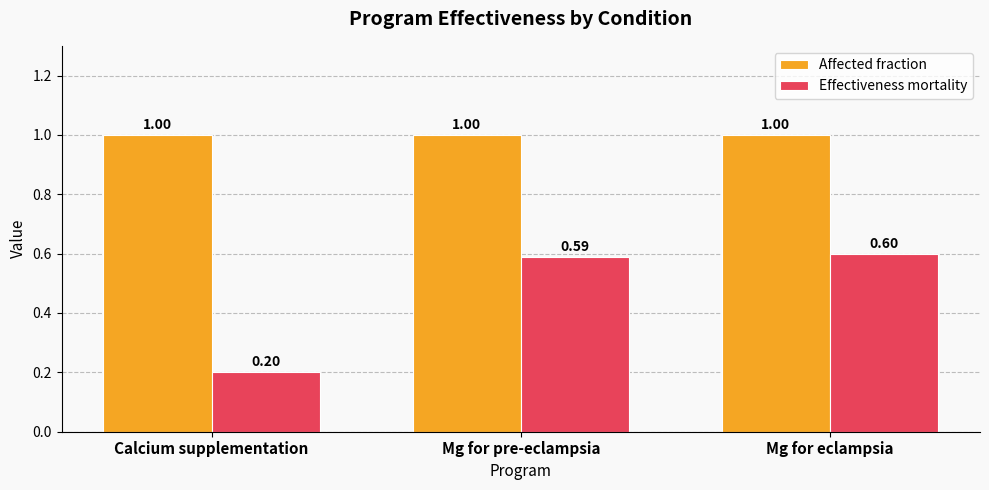

Is it true that Affected fraction equals 0.6 at Mg for pre-eclampsia?

False